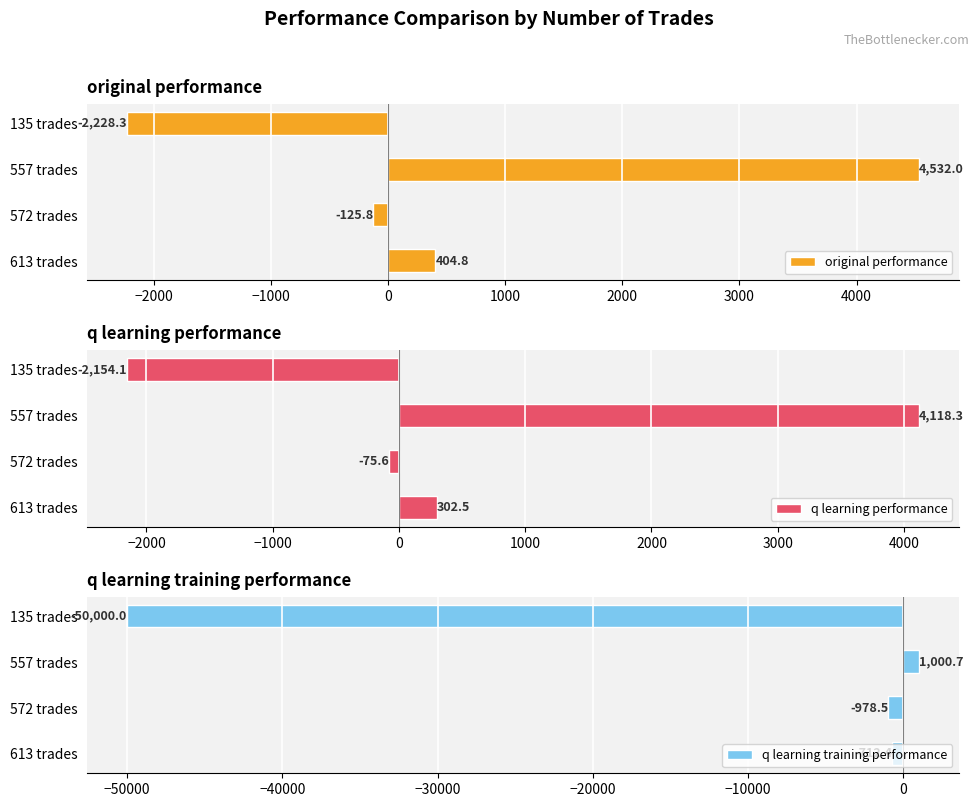

What is the maximum value shown in the chart?

4532.0